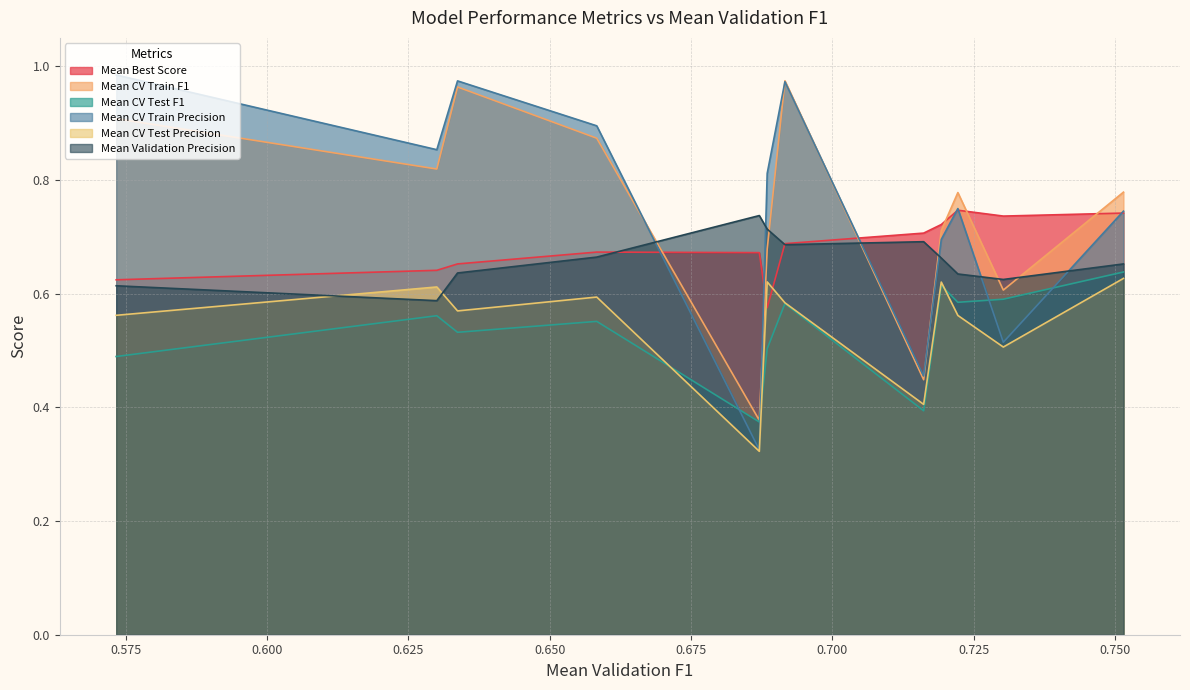

True or false: Mean CV Train F1 and Mean CV Test Precision intersect in this chart.

False